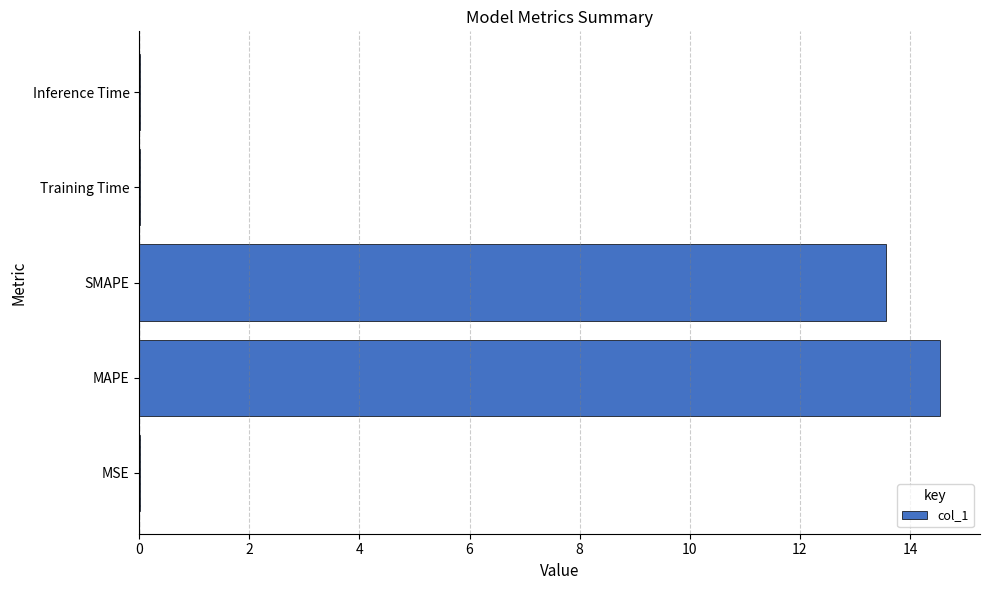

The value at SMAPE is 18.6. True or false?

False